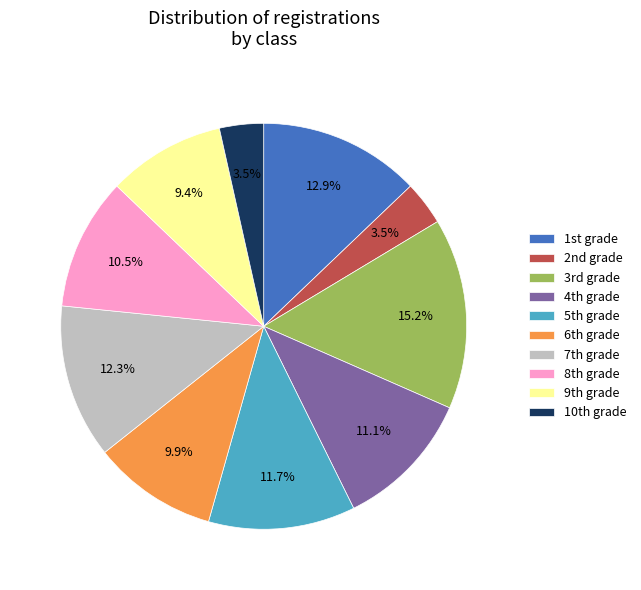

Which slice is the largest?

3rd grade